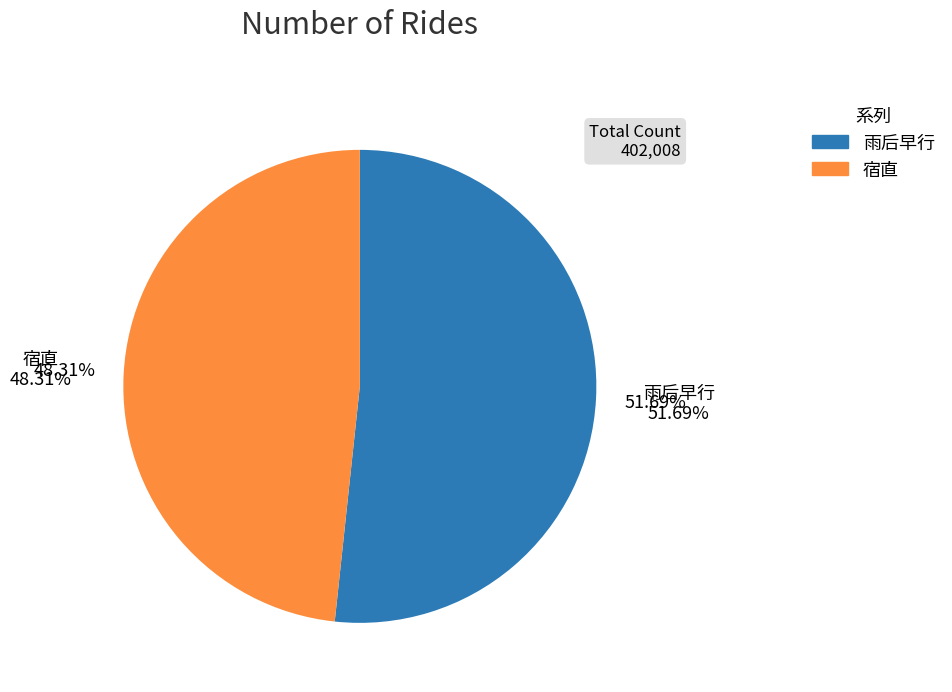

Is there a majority slice in this chart?

Yes